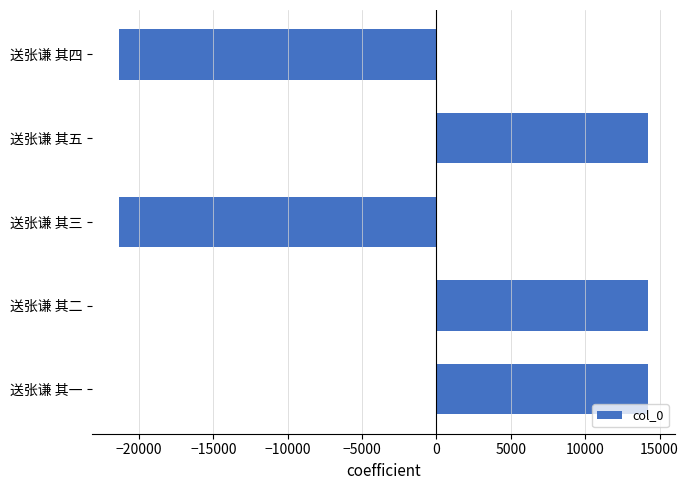

What is the maximum value shown in the chart?

14243.6